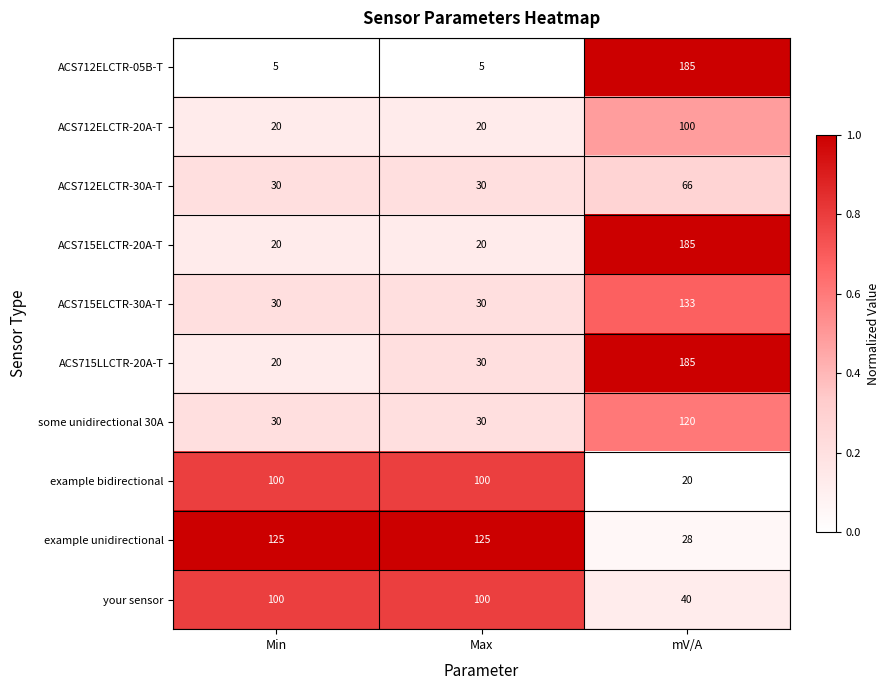

Which series has the largest total across all categories?

example unidirectional